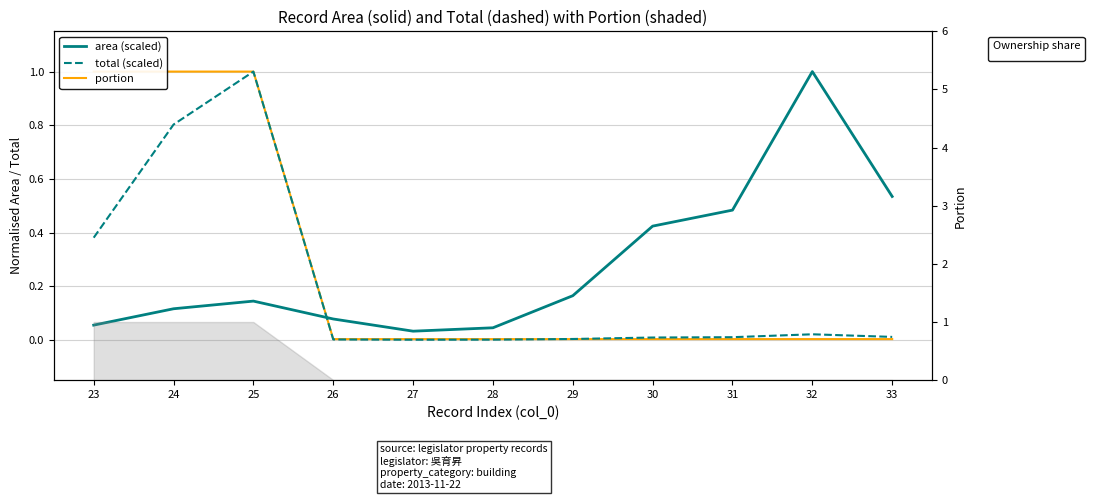

Reading left to right, transcribe all the data shown in this chart.

area (scaled): 23=0.1	24=0.1	25=0.1	26=0.1	27=0.0	28=0.0	29=0.2	30=0.4	31=0.5	32=1.0	33=0.5
total (scaled): 23=0.4	24=0.8	25=1.0	26=0.0	27=0.0	28=0.0	29=0.0	30=0.0	31=0.0	32=0.0	33=0.0
portion: 23=1.0	24=1.0	25=1.0	26=0.0	27=0.0	28=0.0	29=0.0	30=0.0	31=0.0	32=0.0	33=0.0